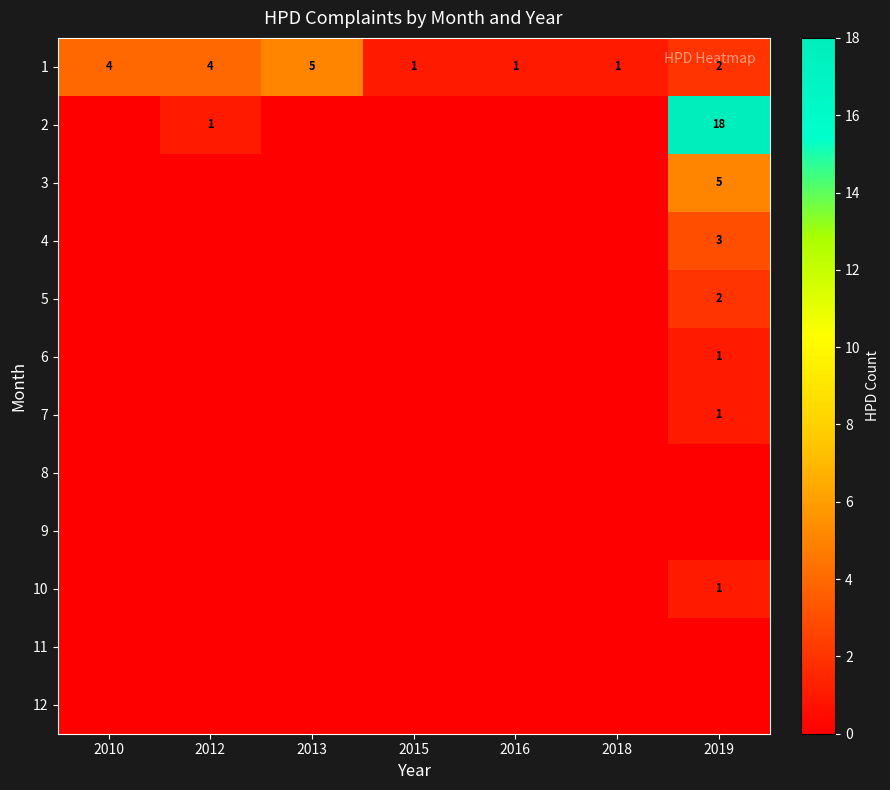

The 5 series shows 2 at 2019. True or false?

True